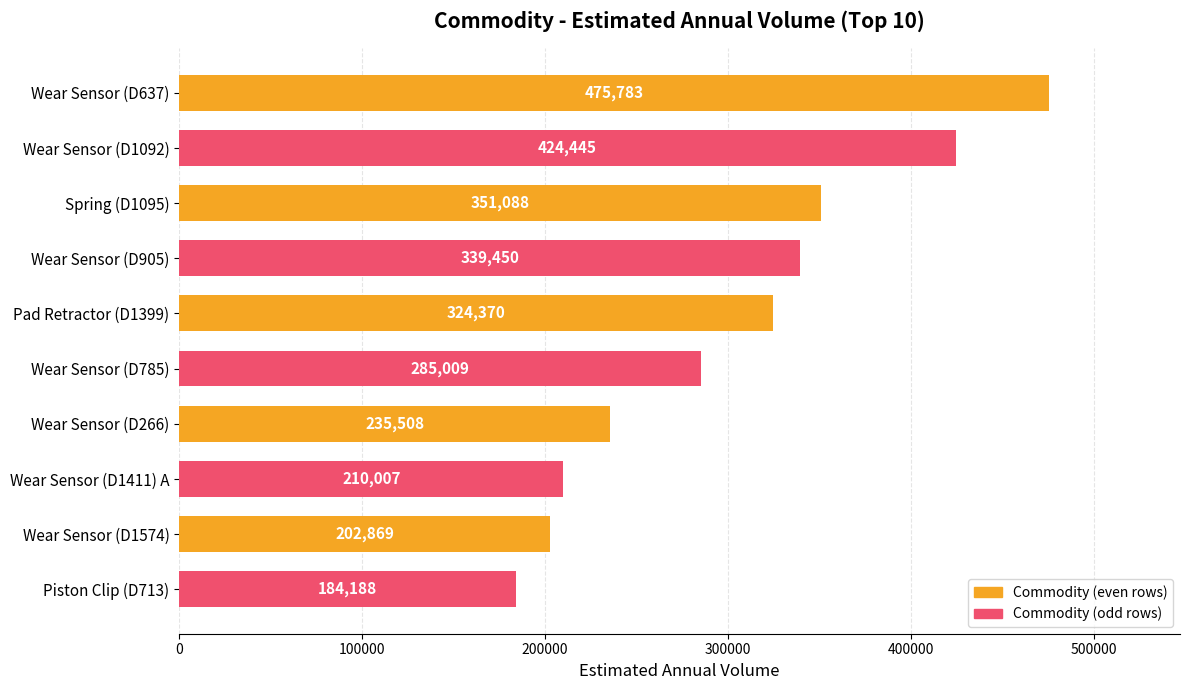

Rank the categories by value from lowest to highest.

Piston Clip (D713), Wear Sensor (D1574), Wear Sensor (D1411) A, Wear Sensor (D266), Wear Sensor (D785), Pad Retractor (D1399), Wear Sensor (D905), Spring (D1095), Wear Sensor (D1092), Wear Sensor (D637)